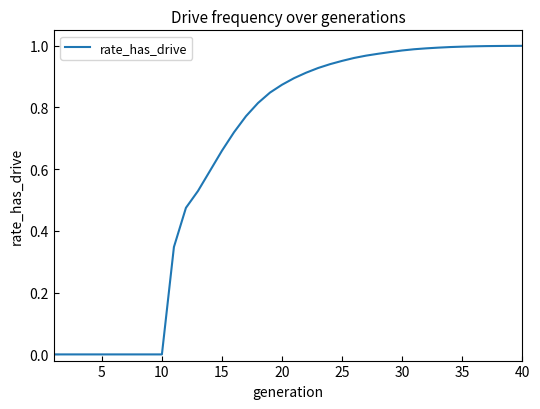

How many series are shown in this chart?

1